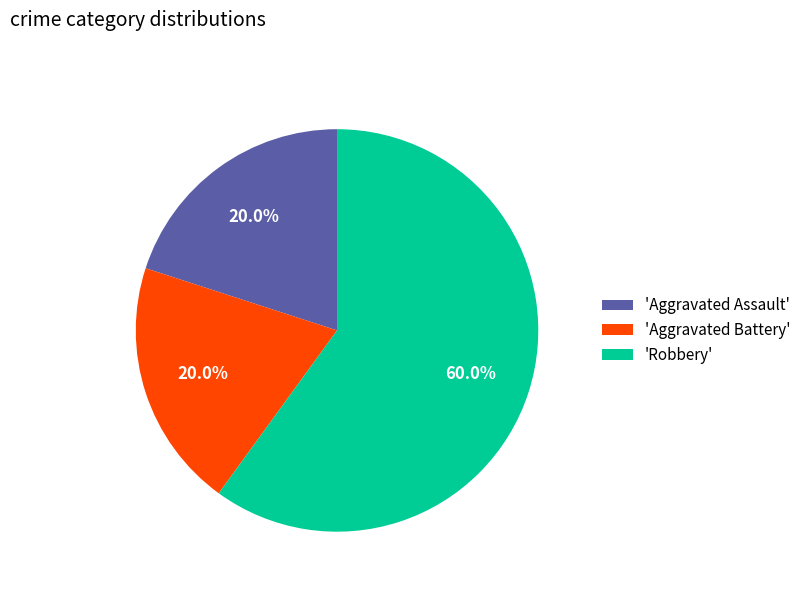

Between 'Robbery' and 'Aggravated Assault', which is larger?

'Robbery'